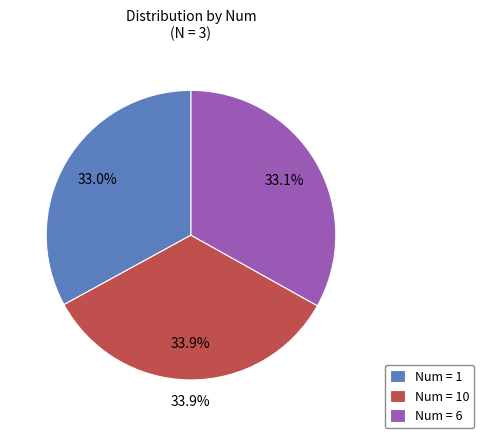

To the nearest percent, what percentage of the pie is 1?

33%